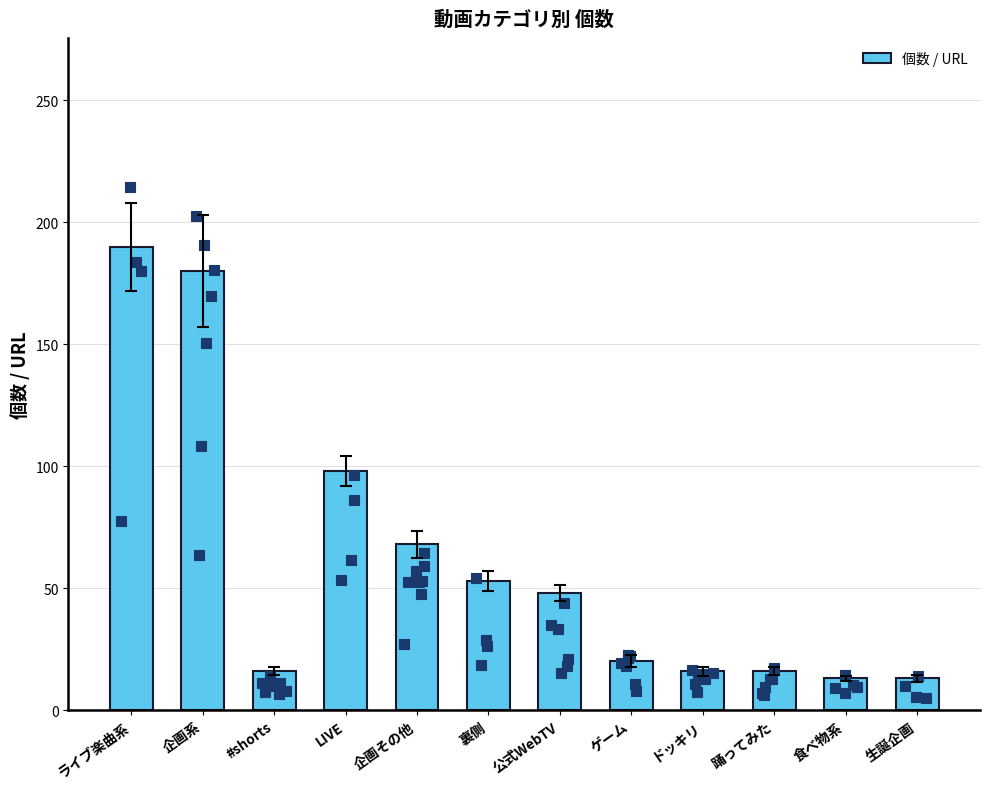

What is the change in value from 企画系 to 食べ物系?

-167